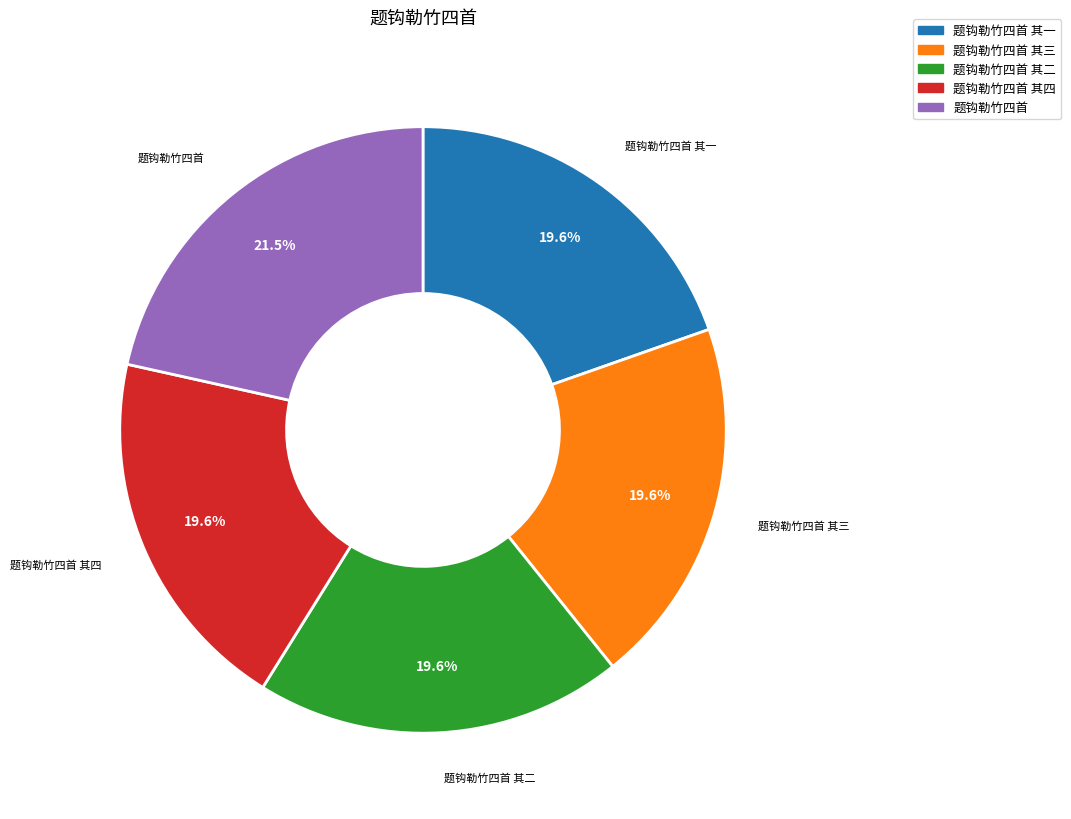

Does 题钩勒竹四首 其三 account for over 50% of the chart?

No